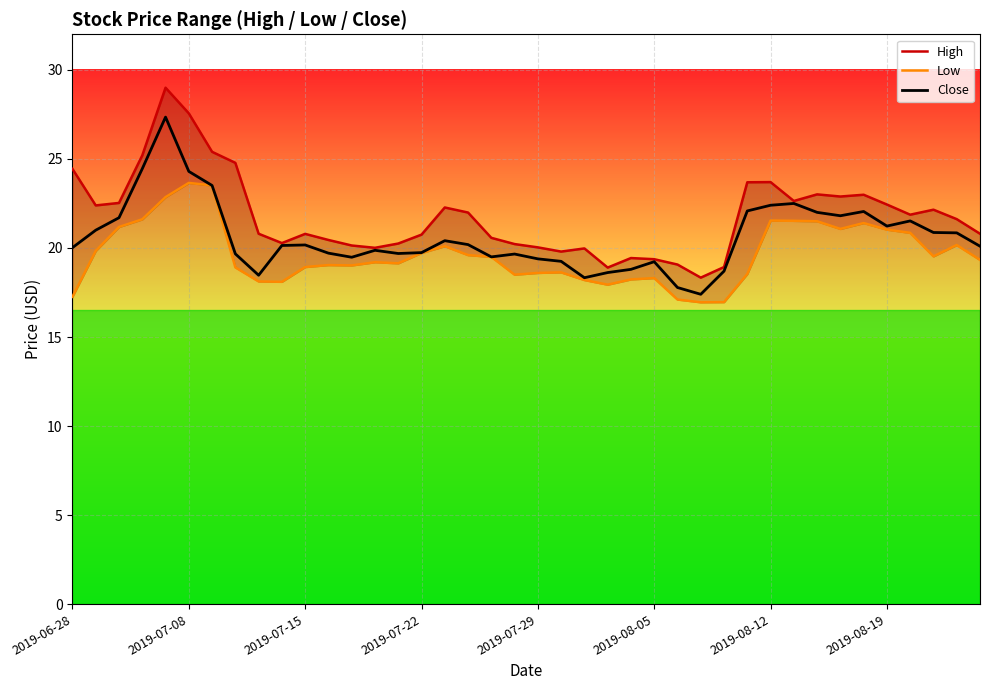

List the series in order of their peak value, highest first.

High, Close, Low